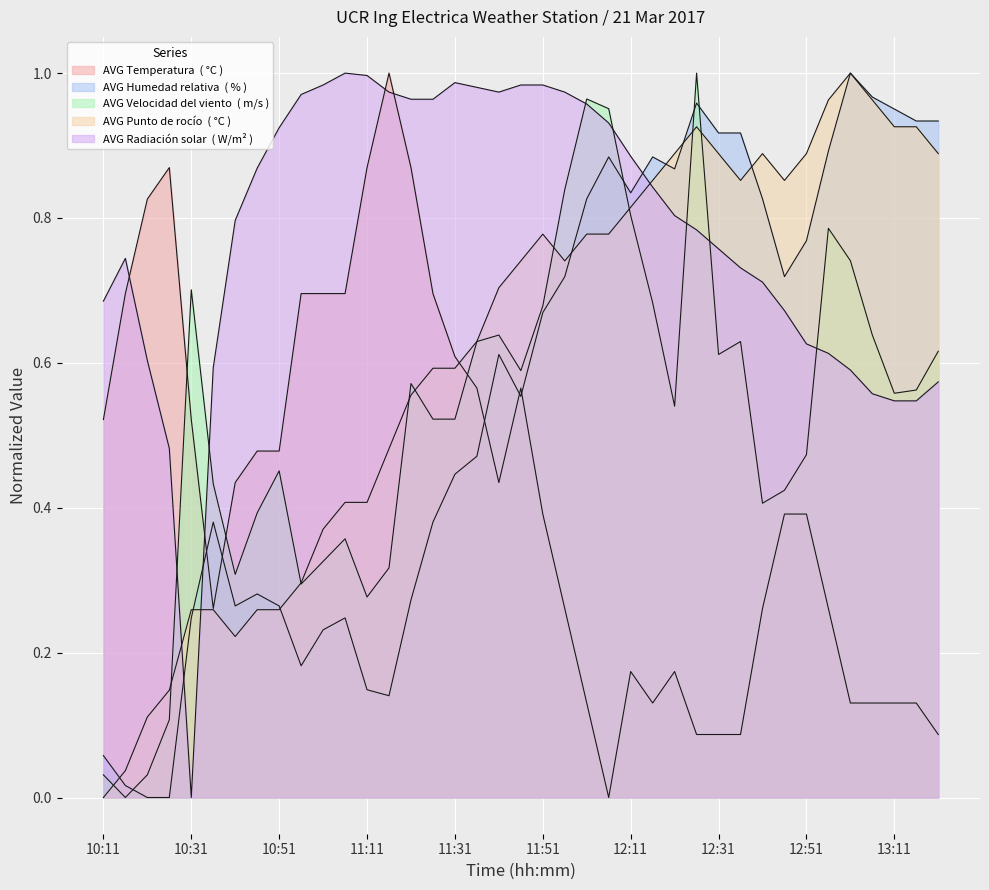

What position from the right is 13:06?

4